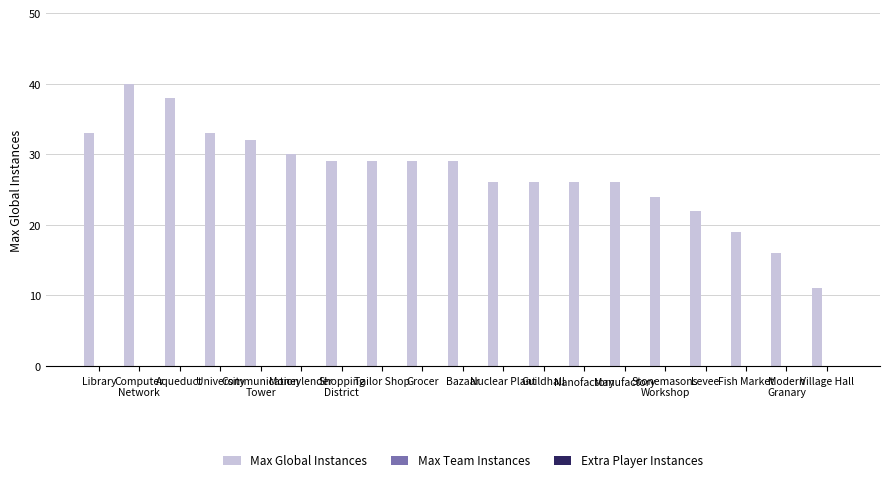

How many data points does each series have?

19